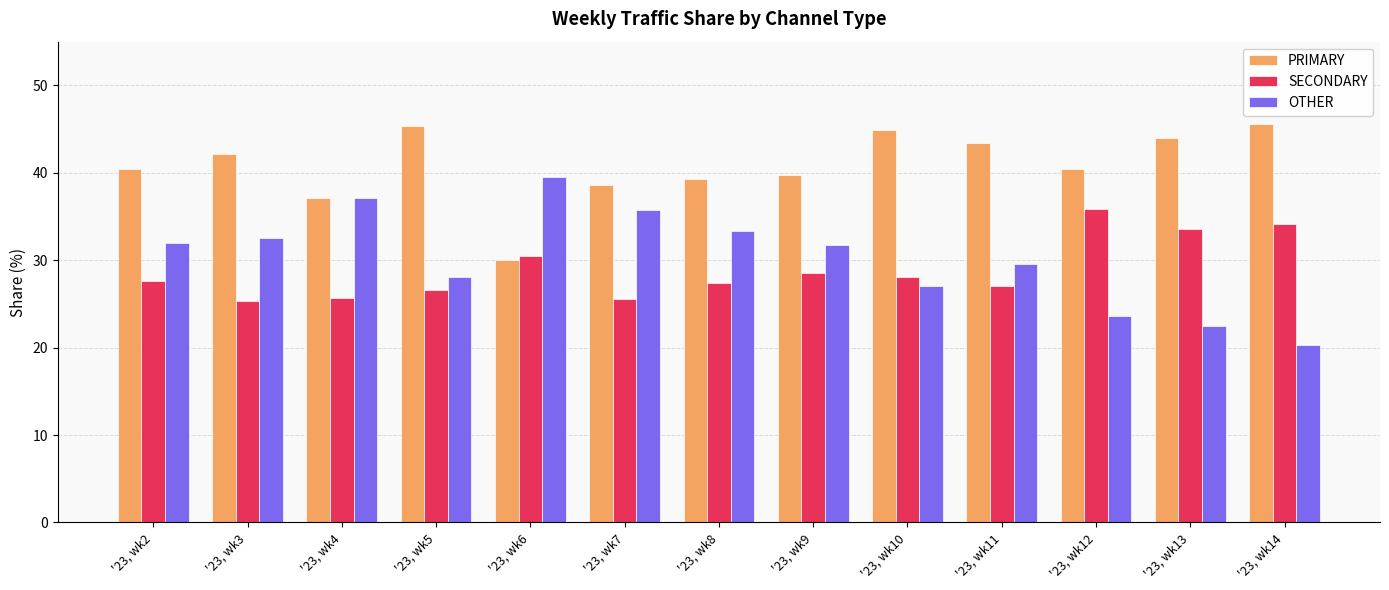

What is the highest value of the OTHER series?

39.5